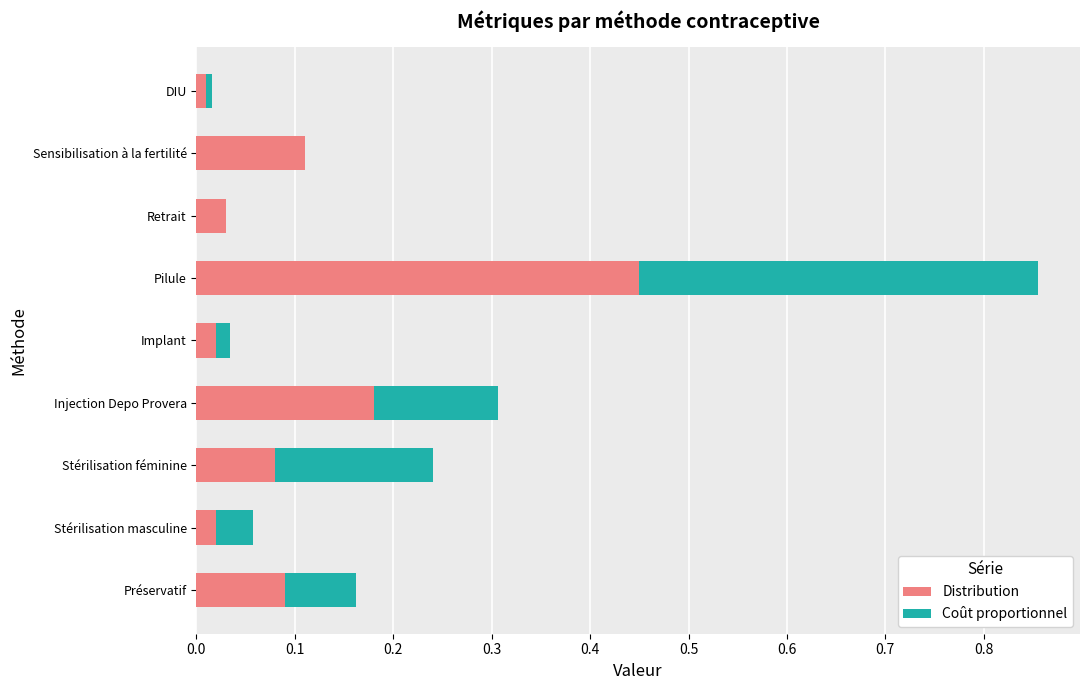

What is the total value across all series at Injection Depo Provera?

0.3